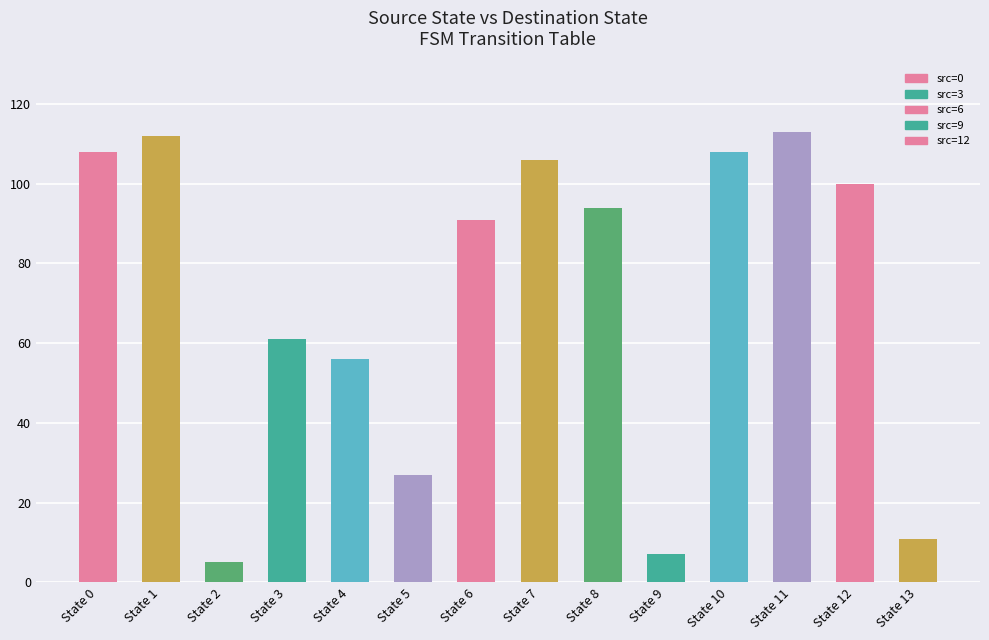

Are the bars grouped side by side (vs. stacked)?

No